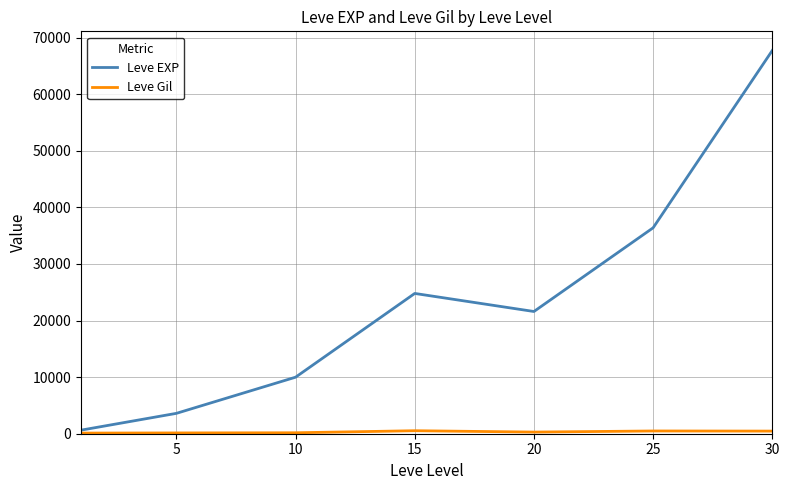

Which series has the largest total across all categories?

Leve EXP